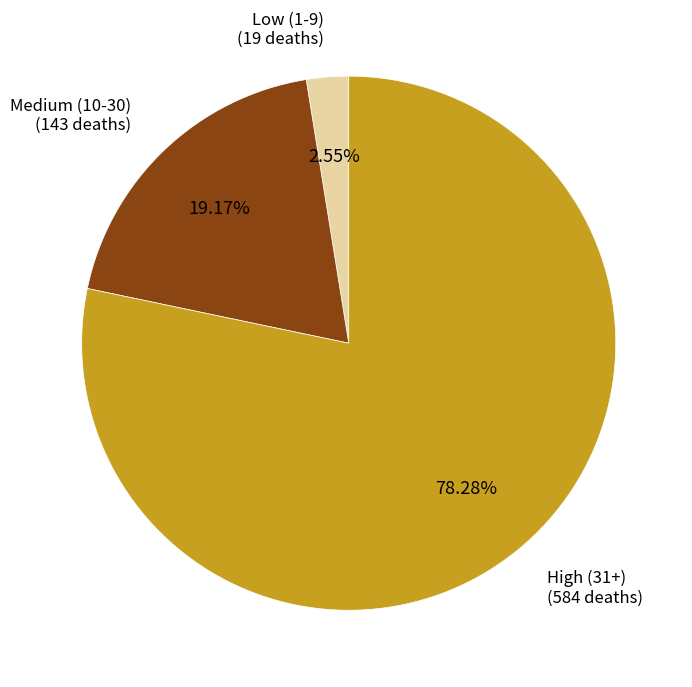

Which has a higher value, Low (1-9) (19 deaths) or Medium (10-30) (143 deaths)?

Medium (10-30) (143 deaths)